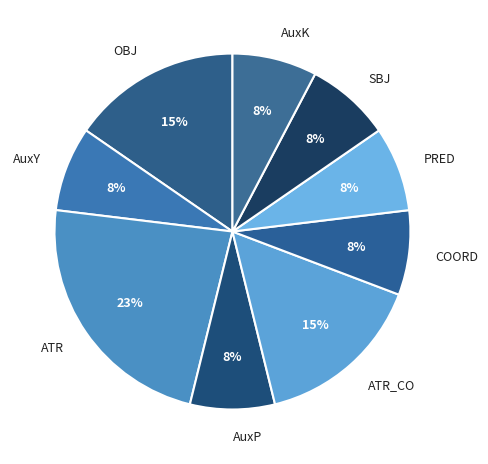

What is the largest slice in the pie chart?

ATR